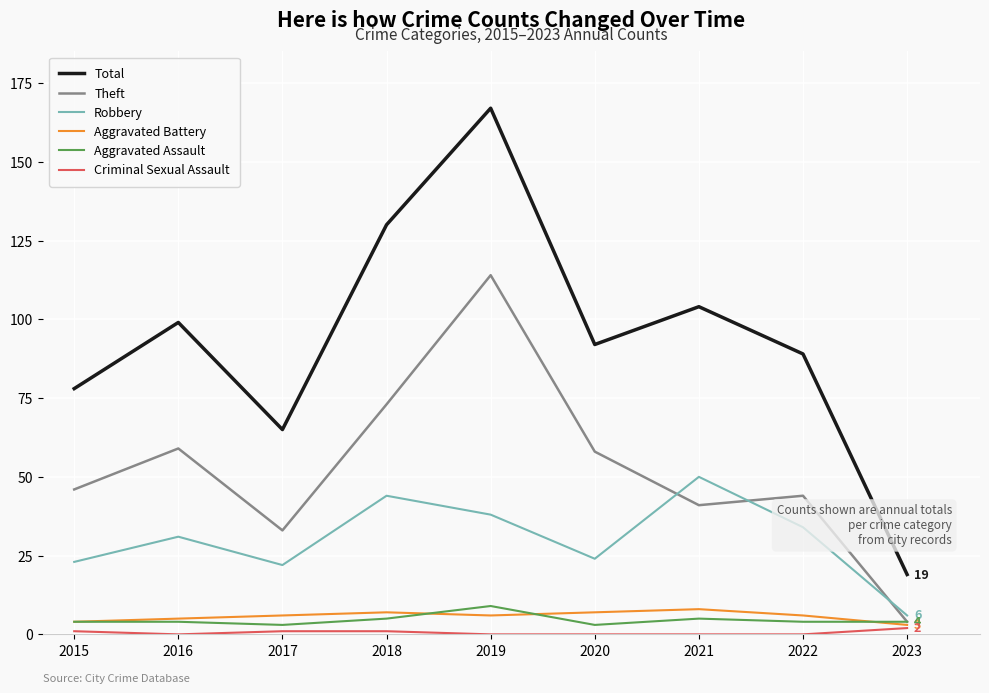

Which series changed the most between 2015 and 2019?

Total